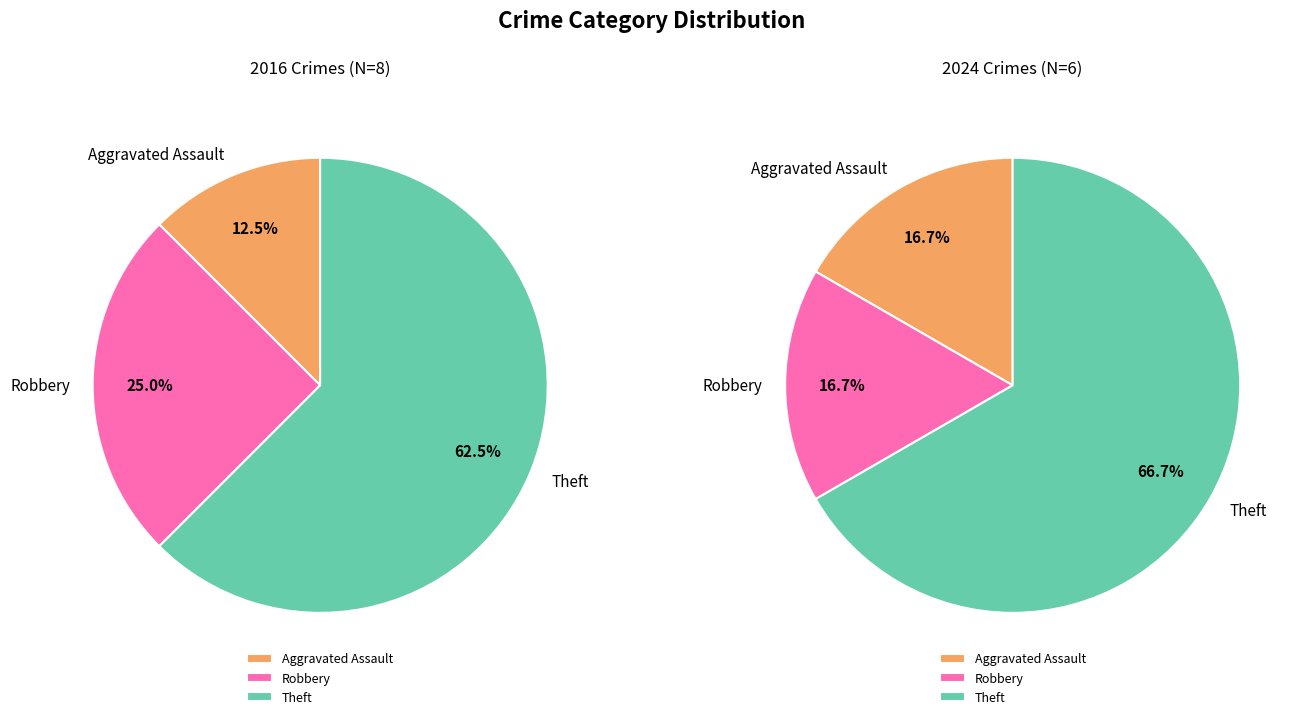

The 3 slice represents 67% of the pie. True or false?

True